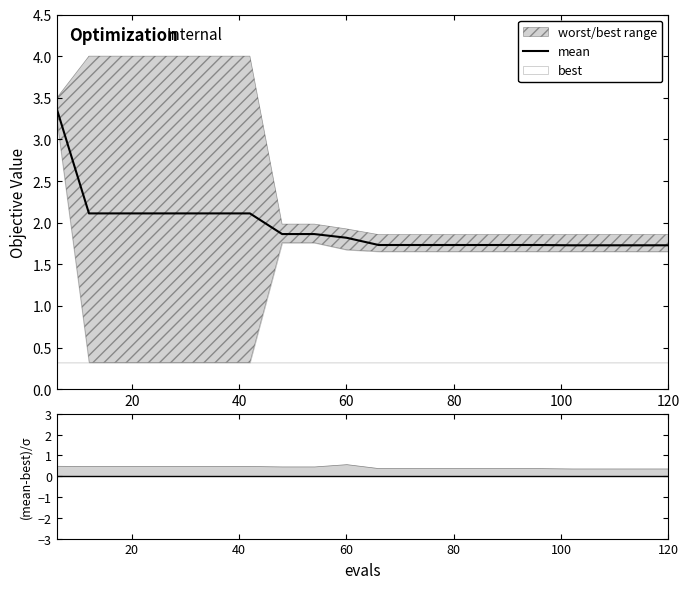

True or false: mean has a value of 0.8 at 60.

False